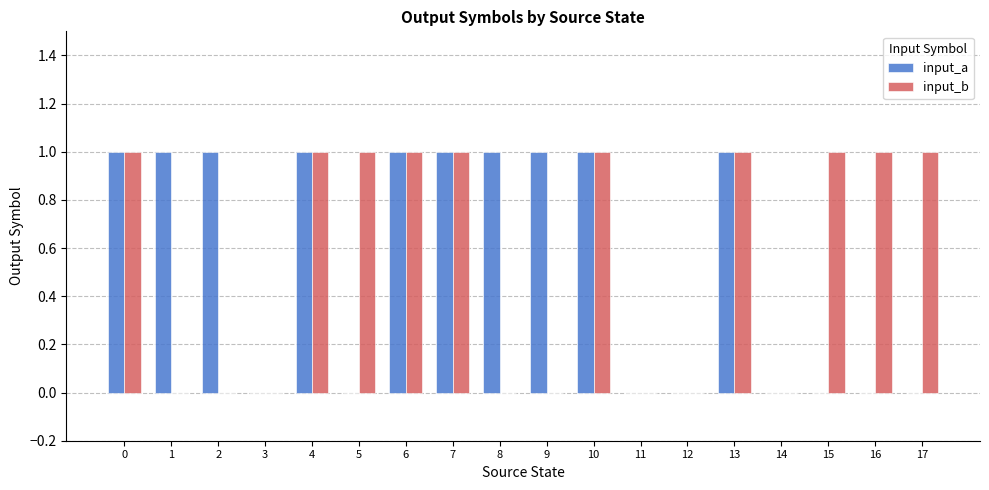

Is the value of input_a at 12 greater than the value of input_b at 7?

No